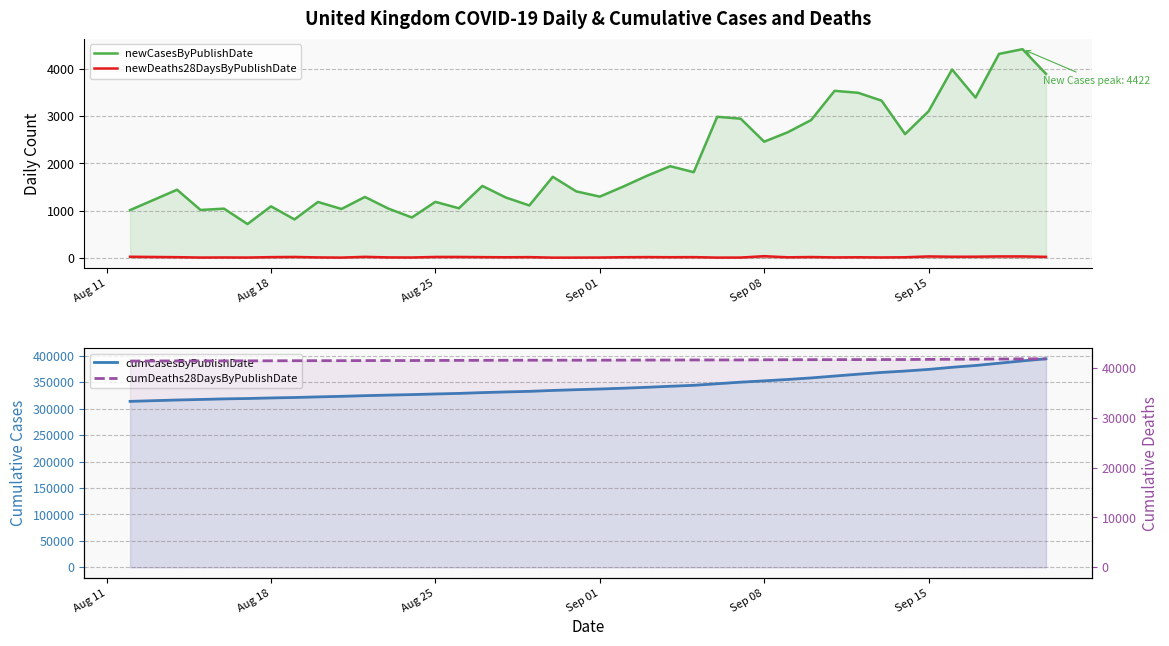

What are all the series names shown in the legend?

newCasesByPublishDate, newDeaths28DaysByPublishDate, cumCasesByPublishDate, cumDeaths28DaysByPublishDate